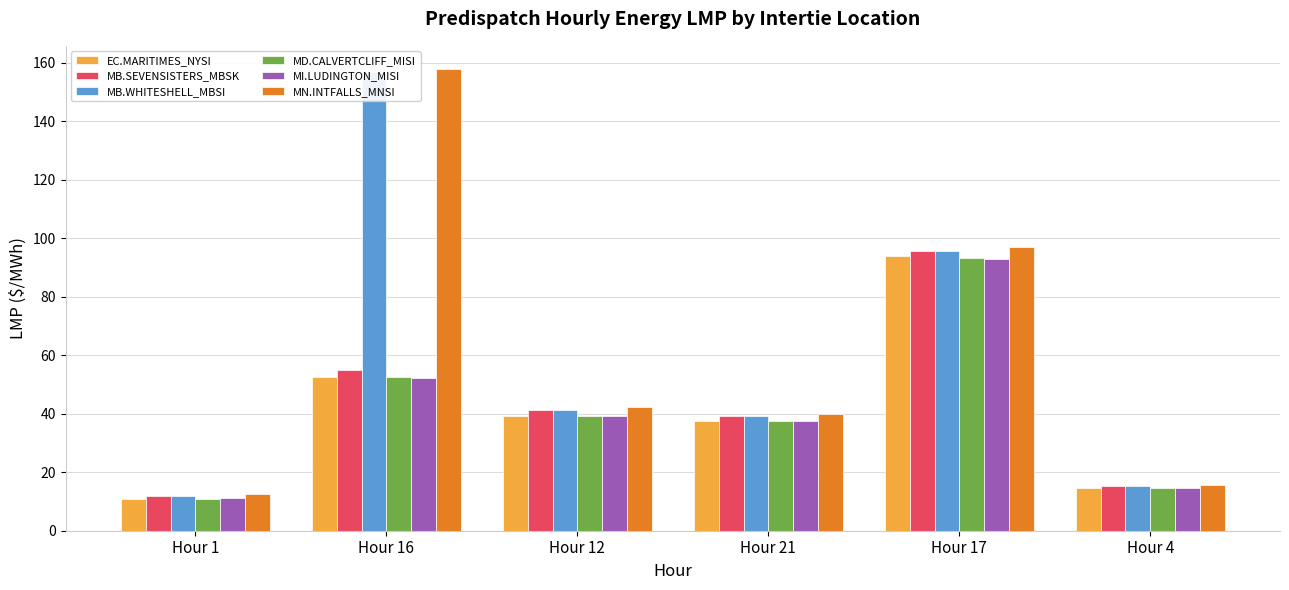

Are the bars horizontal?

No